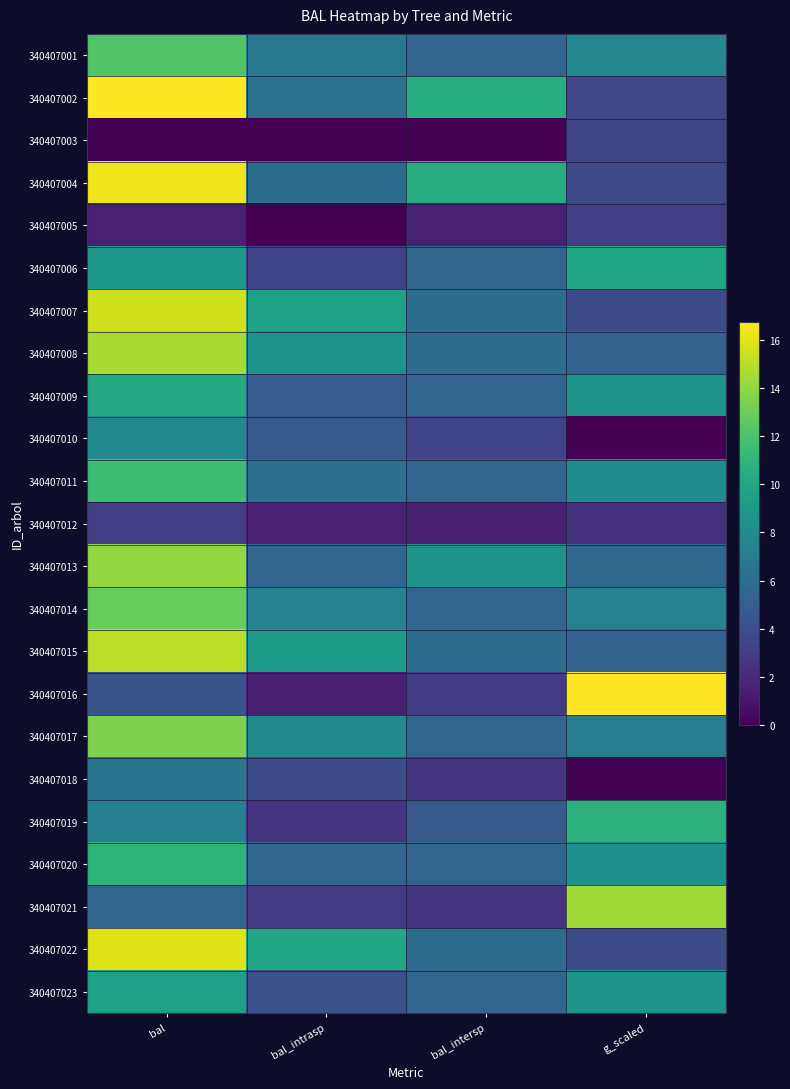

Reading left to right, list all the values displayed in this chart.

340407001: bal=12.2	bal_intrasp=6.8	bal_intersp=5.4	g_scaled=7.7
340407002: bal=16.7	bal_intrasp=6.3	bal_intersp=10.4	g_scaled=3.6
340407003: bal=0.0	bal_intrasp=0.0	bal_intersp=0.0	g_scaled=3.4
340407004: bal=16.3	bal_intrasp=5.9	bal_intersp=10.4	g_scaled=3.7
340407005: bal=1.5	bal_intrasp=0.0	bal_intersp=1.5	g_scaled=3.1
340407006: bal=8.8	bal_intrasp=3.4	bal_intersp=5.4	g_scaled=9.8
340407007: bal=15.5	bal_intrasp=9.6	bal_intersp=5.9	g_scaled=3.9
340407008: bal=14.6	bal_intrasp=8.6	bal_intersp=5.9	g_scaled=5.2
340407009: bal=10.2	bal_intrasp=4.8	bal_intersp=5.4	g_scaled=8.6
340407010: bal=8.0	bal_intrasp=4.7	bal_intersp=3.4	g_scaled=0.0
340407011: bal=11.6	bal_intrasp=6.1	bal_intersp=5.4	g_scaled=8.2
340407012: bal=3.0	bal_intrasp=1.5	bal_intersp=1.5	g_scaled=2.4
340407013: bal=14.0	bal_intrasp=5.4	bal_intersp=8.6	g_scaled=5.6
340407014: bal=12.8	bal_intrasp=7.4	bal_intersp=5.4	g_scaled=7.4
340407015: bal=15.0	bal_intrasp=9.1	bal_intersp=5.9	g_scaled=5.2
340407016: bal=4.3	bal_intrasp=1.5	bal_intersp=2.9	g_scaled=16.7
340407017: bal=13.5	bal_intrasp=8.0	bal_intersp=5.4	g_scaled=7.1
340407018: bal=6.5	bal_intrasp=3.9	bal_intersp=2.6	g_scaled=0.1
340407019: bal=7.2	bal_intrasp=2.6	bal_intersp=4.7	g_scaled=10.8
340407020: bal=10.9	bal_intrasp=5.5	bal_intersp=5.4	g_scaled=8.4
340407021: bal=5.5	bal_intrasp=2.9	bal_intersp=2.6	g_scaled=14.3
340407022: bal=15.9	bal_intrasp=10.0	bal_intersp=5.9	g_scaled=3.8
340407023: bal=9.6	bal_intrasp=4.1	bal_intersp=5.4	g_scaled=8.7